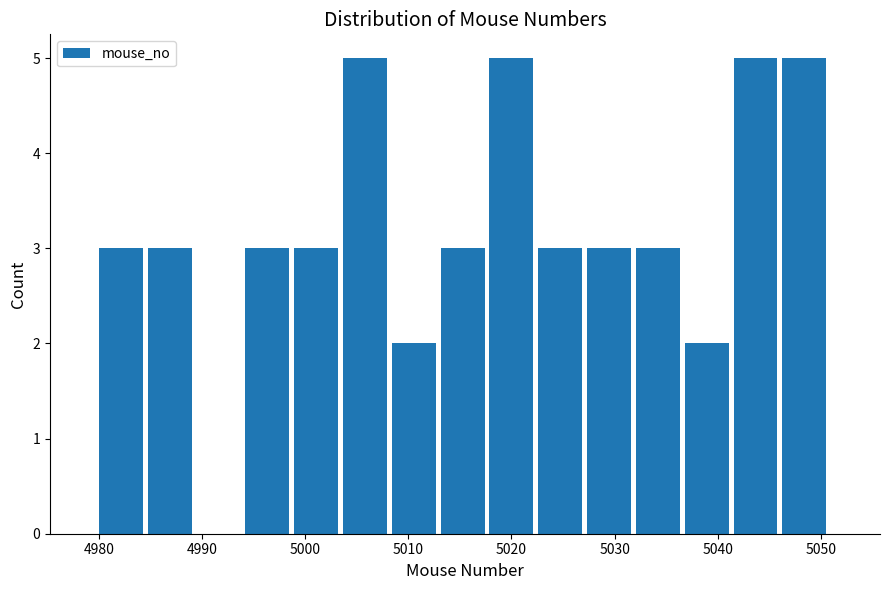

Reading left to right, transcribe this chart: for each bar, give the range it covers on the x-axis and its height. Neither the bar edges nor the heights are printed on the chart, so give them approximately, as read against the axes.

4980 to 4985: 3
4985 to 4989: 3
4989 to 4994: 0
4994 to 4999: 3
4999 to 5004: 3
5004 to 5008: 5
5008 to 5013: 2
5013 to 5018: 3
5018 to 5023: 5
5023 to 5027: 3
5027 to 5032: 3
5032 to 5037: 3
5037 to 5042: 2
5042 to 5046: 5
5046 to 5051: 5